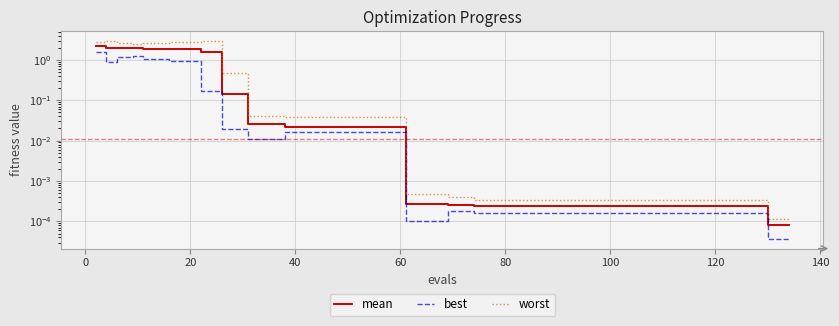

The value of mean at 34 is 0.0. True or false?

False